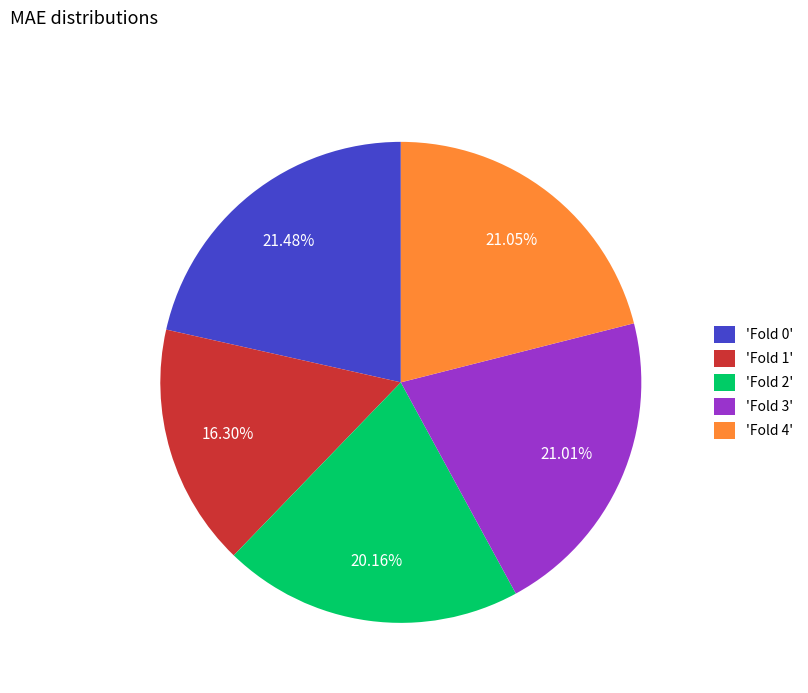

Approximately how many times larger is the value at 'Fold 0' compared to 'Fold 2'?

1.1